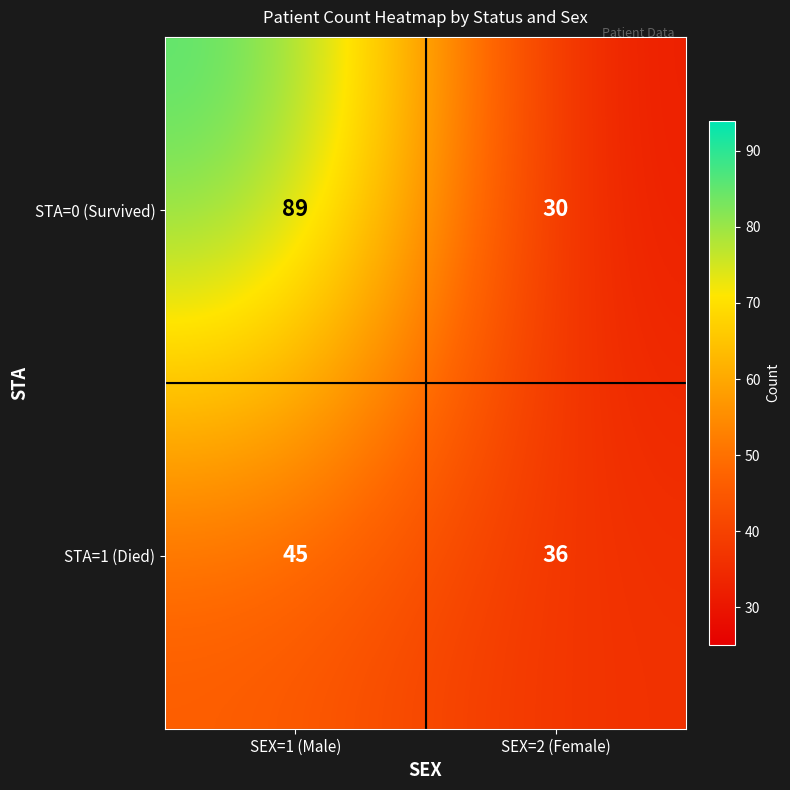

What is the sum of the STA=0 (Survived) values at SEX=2 (Female) and SEX=1 (Male)?

119